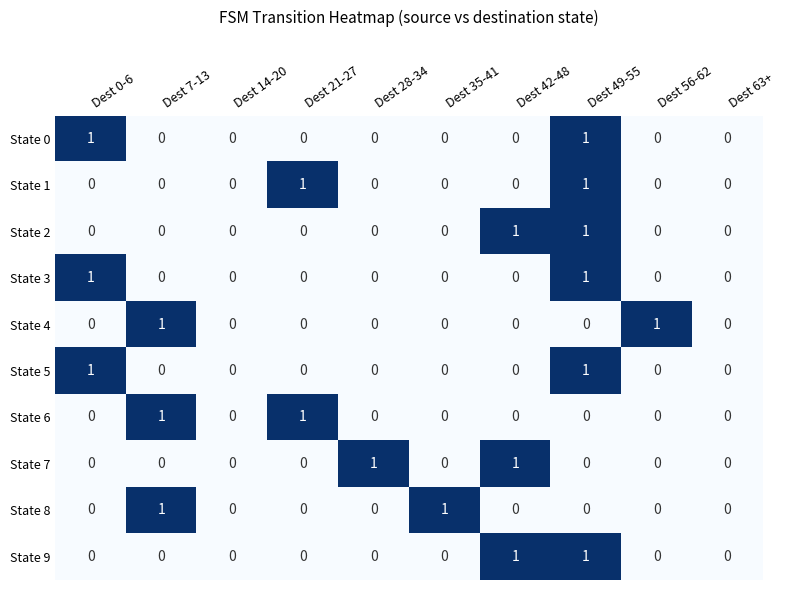

The State 0 series shows 0 at Dest 21-27. True or false?

True